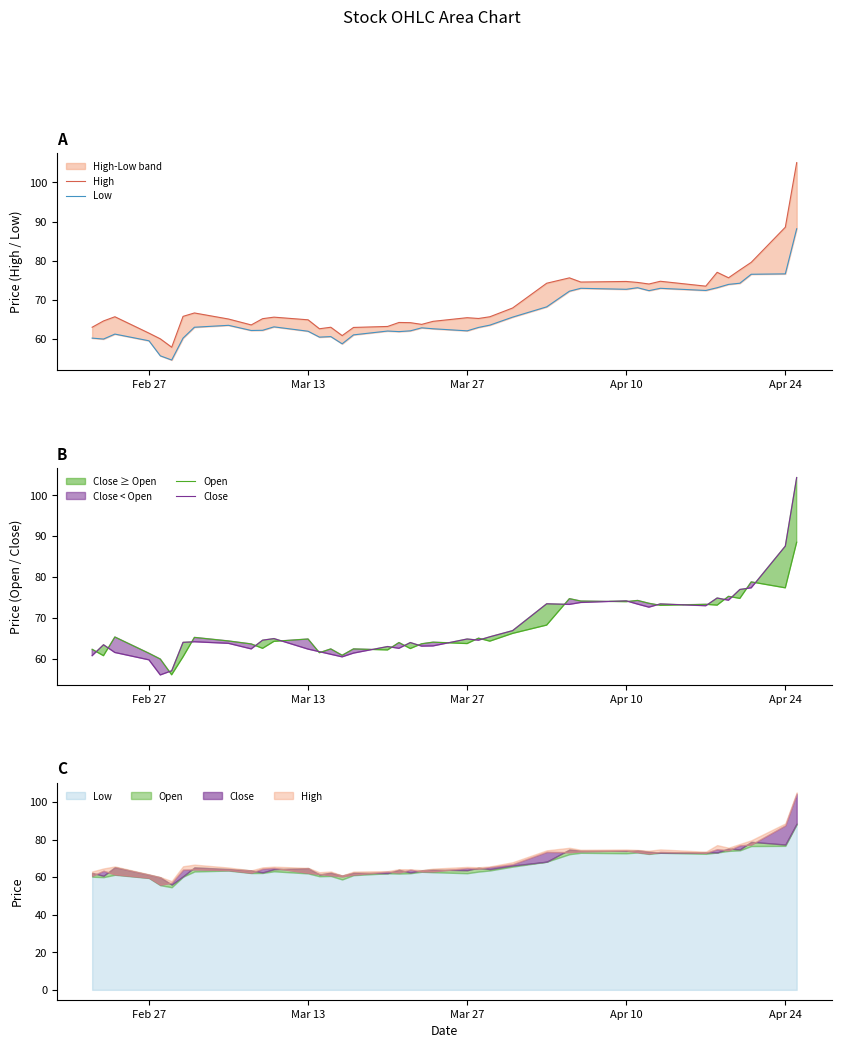

True or false: Close and High cross at least once.

False